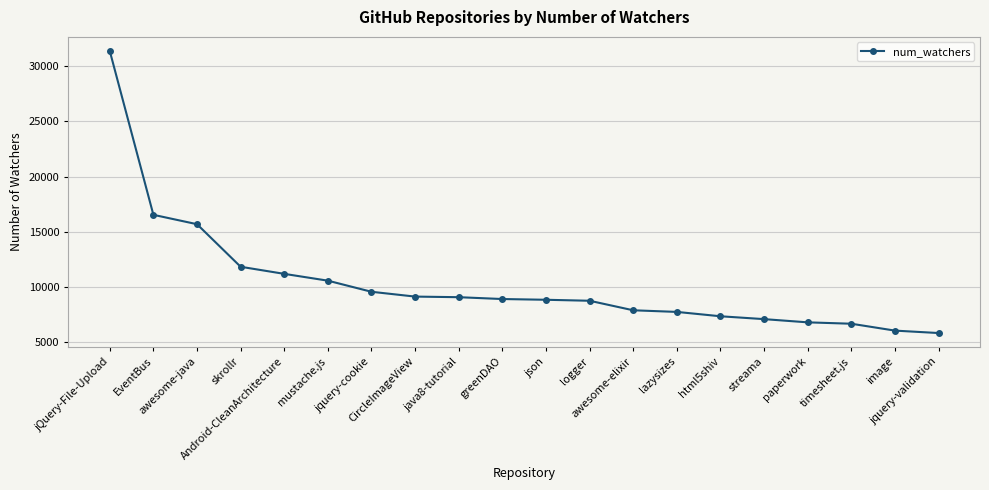

The chart shows a value of 2234 at logger. True or false?

False